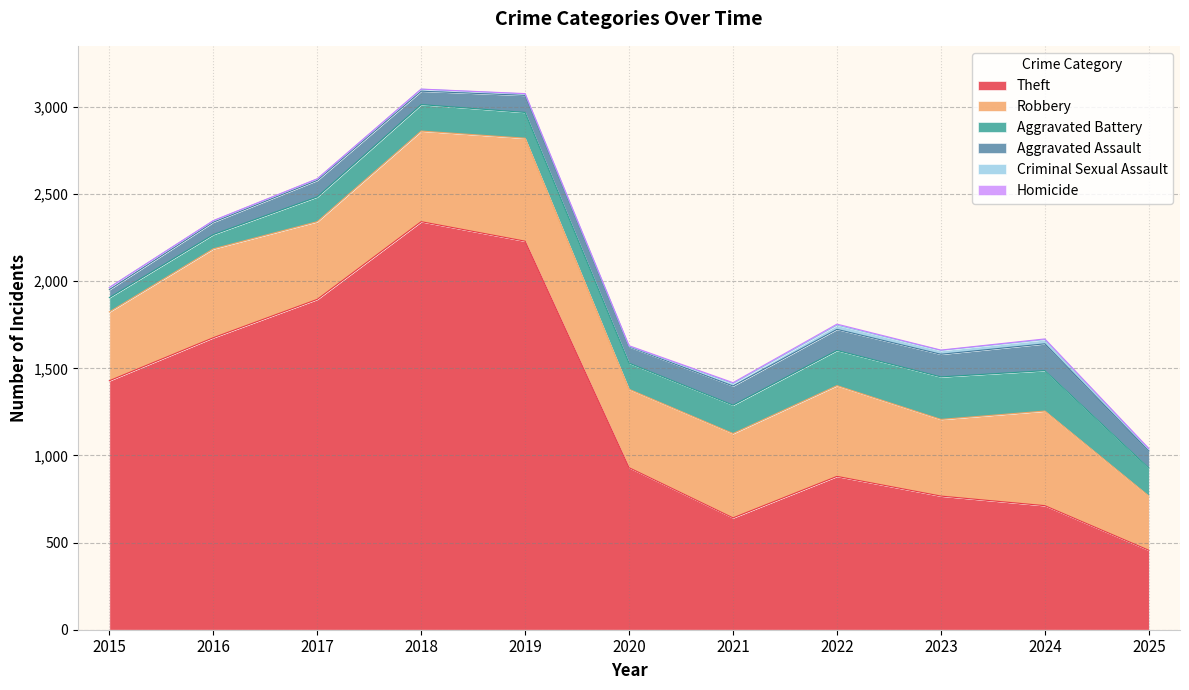

Which series has the largest total across all categories?

Theft